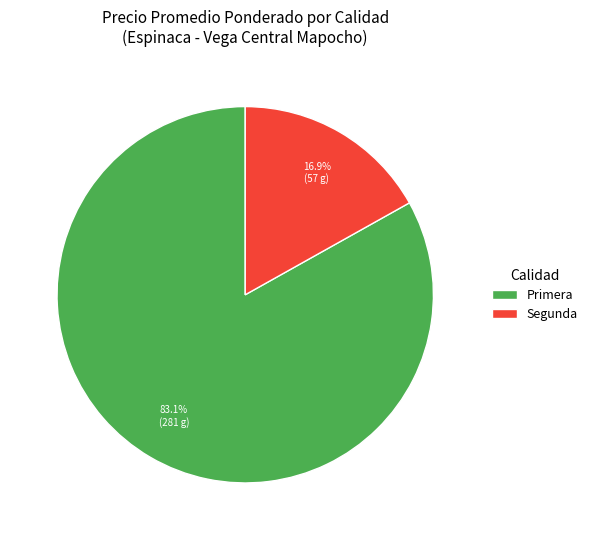

What portion of the pie excludes Primera?

16.9%